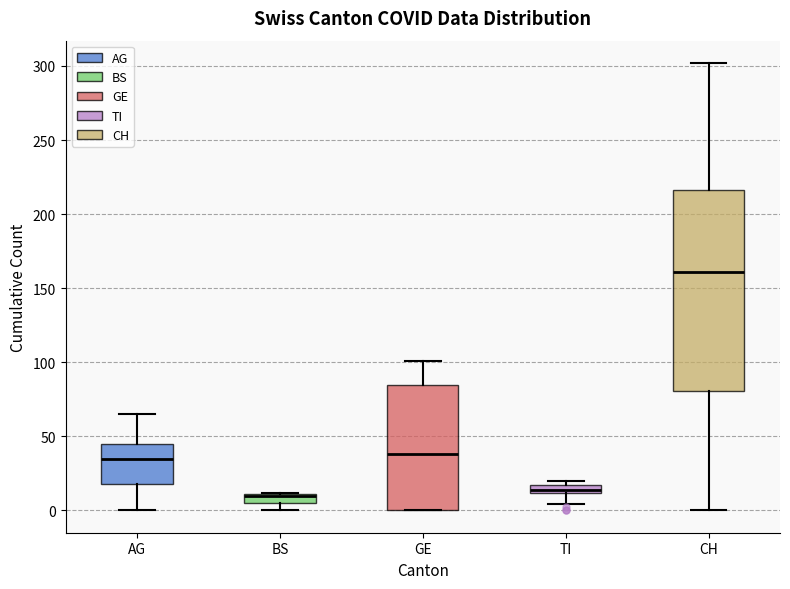

Where is the upper edge of the box for AG on the y-axis? The values are not printed on the chart, so give them approximately, as read against the axis.

45